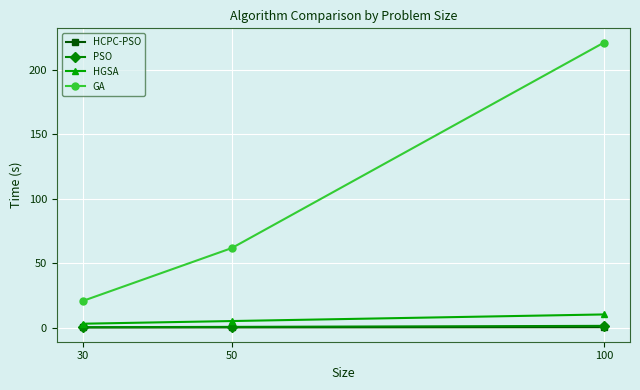

Where is GA nearest to the value 120?

50